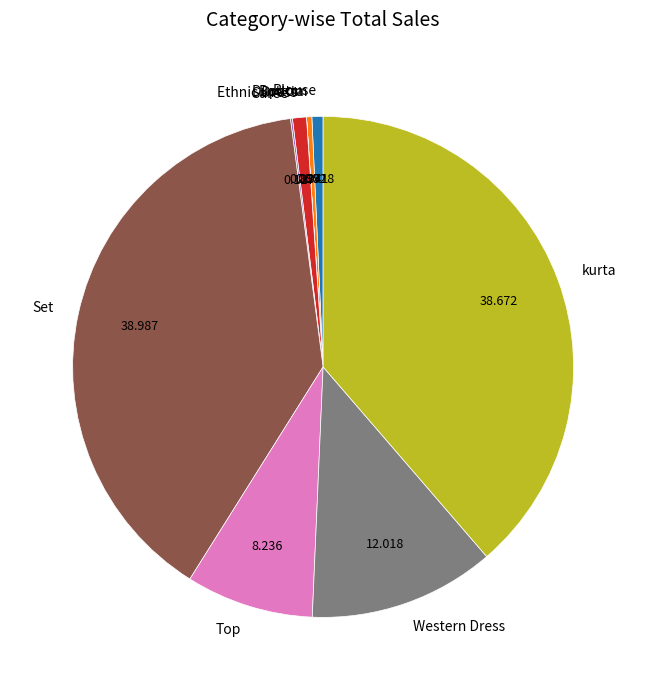

Does any single category account for the majority?

No